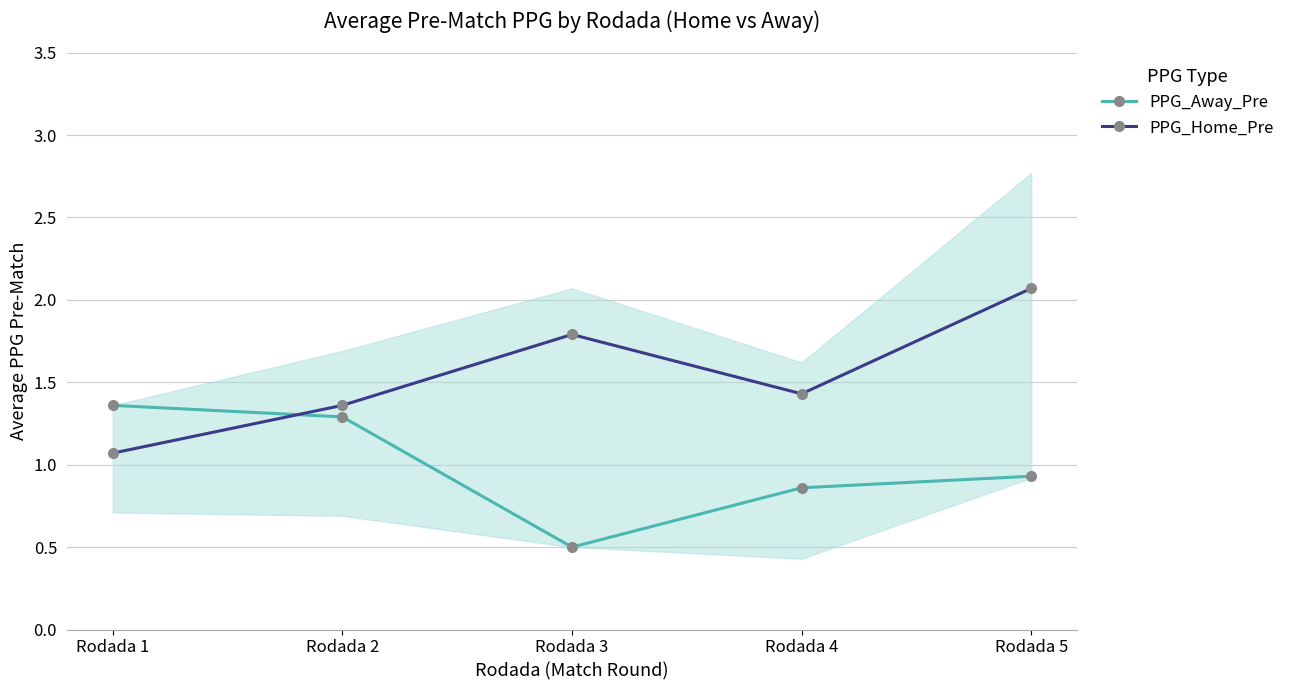

At which label does PPG_Away_Pre reach its peak?

Rodada 1